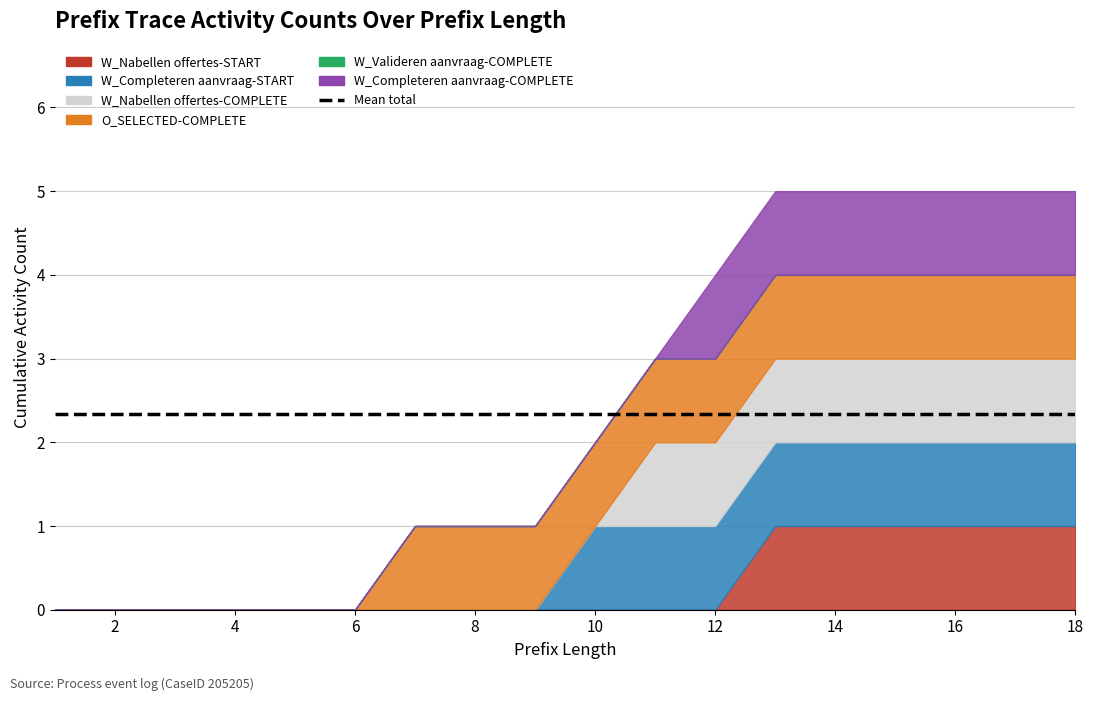

At which category does the chart reach its minimum across all series?

1